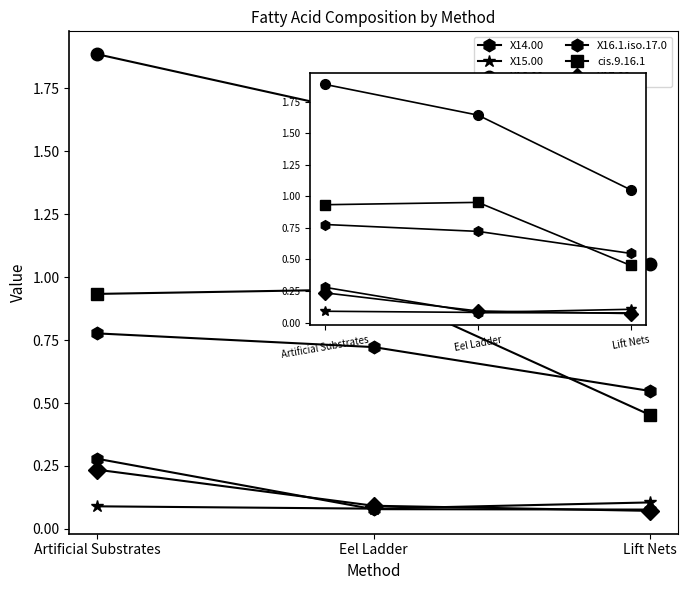

Which category has the lowest value in the cis.9.16.1 series?

Lift Nets